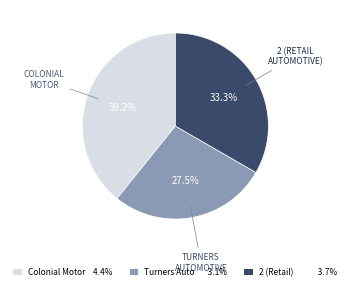

How much of the chart is everything except 2 (Retail) 3.7%?

66.7%